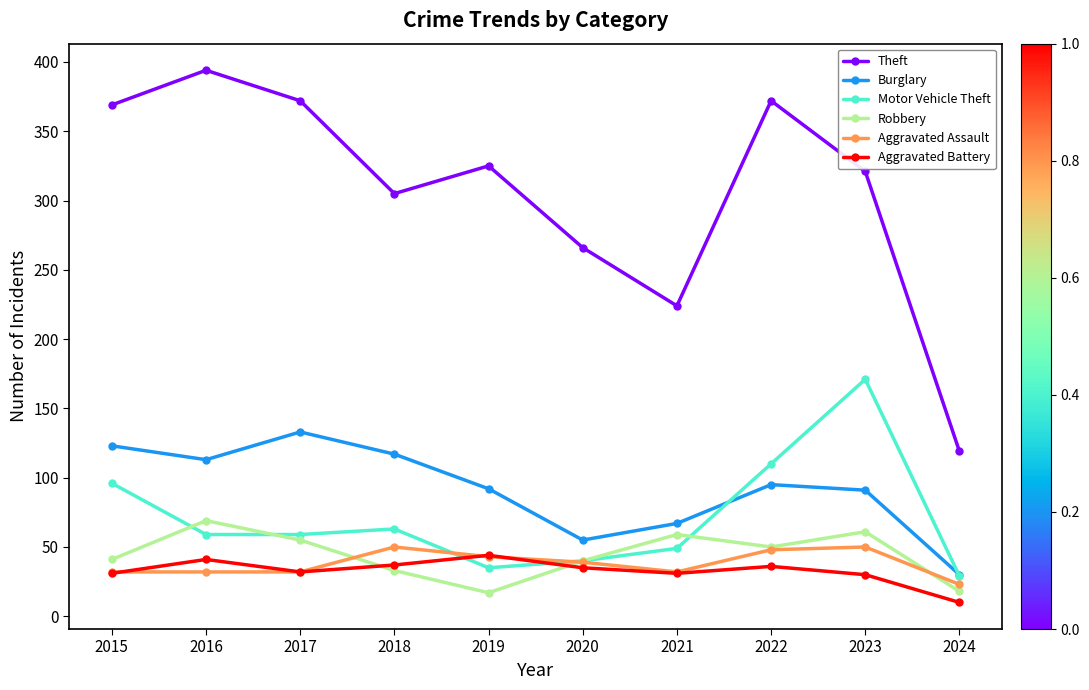

What is the difference between the second highest and second lowest values in the Aggravated Assault series?

18